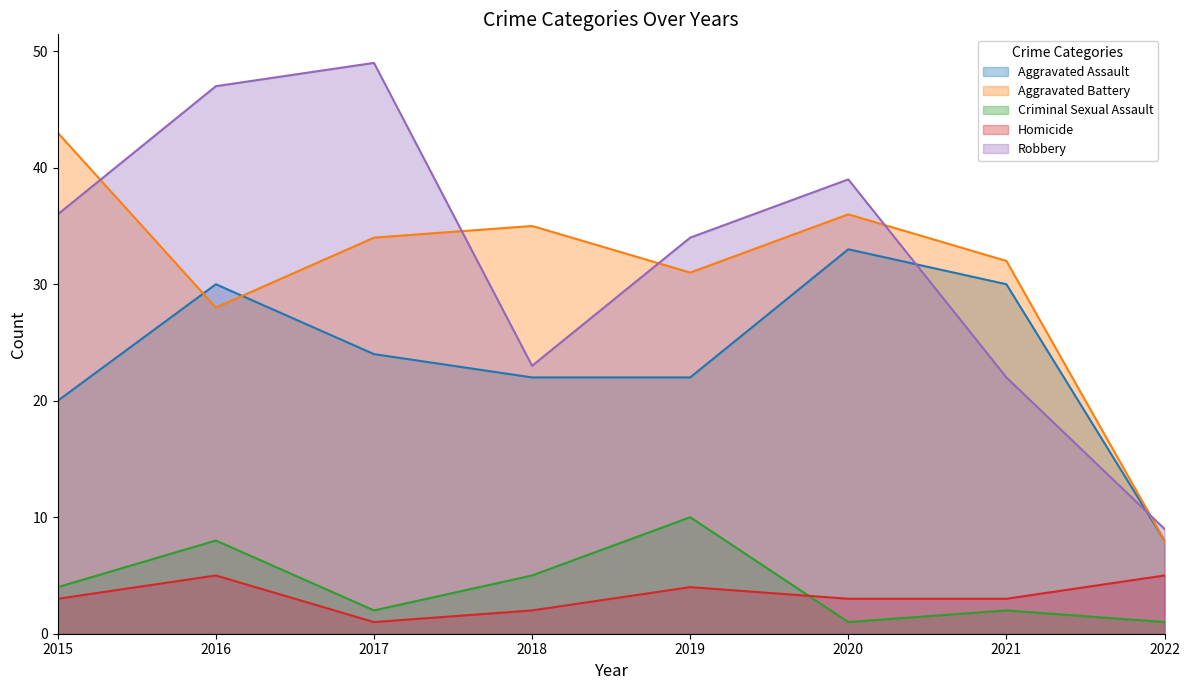

Rank the categories by Homicide value from lowest to highest.

2017, 2018, 2015, 2020, 2021, 2019, 2016, 2022